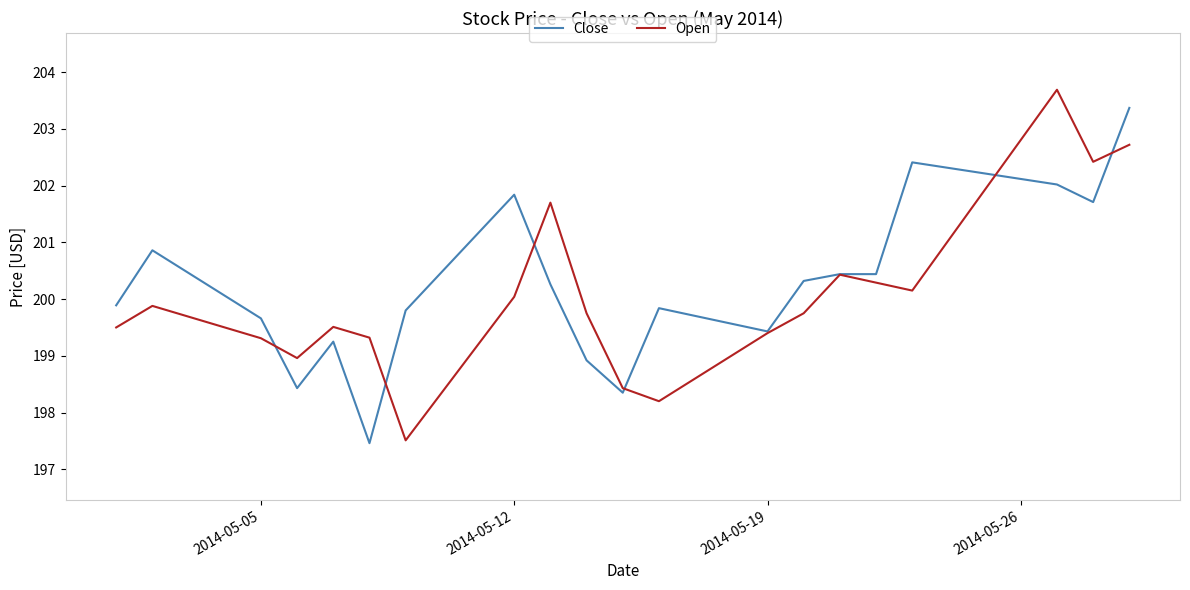

At how many categories does at least one series exceed 201?

6